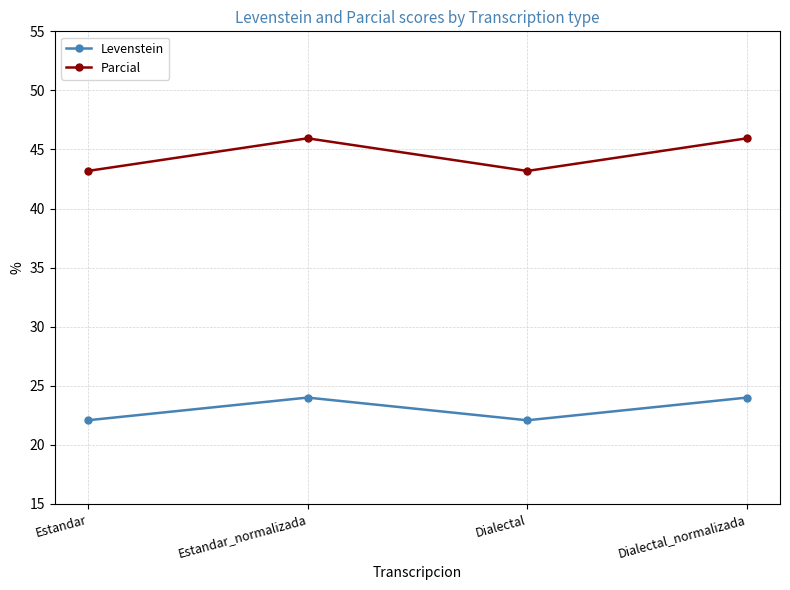

Read the Levenstein value at Estandar.

22.1